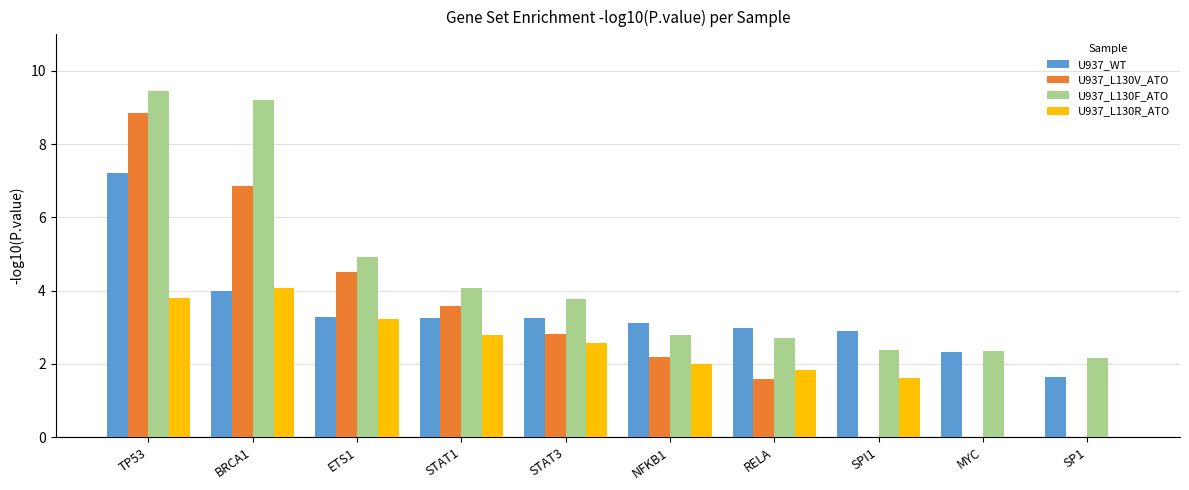

Between BRCA1 and STAT1, which series saw the biggest shift?

U937_L130F_ATO